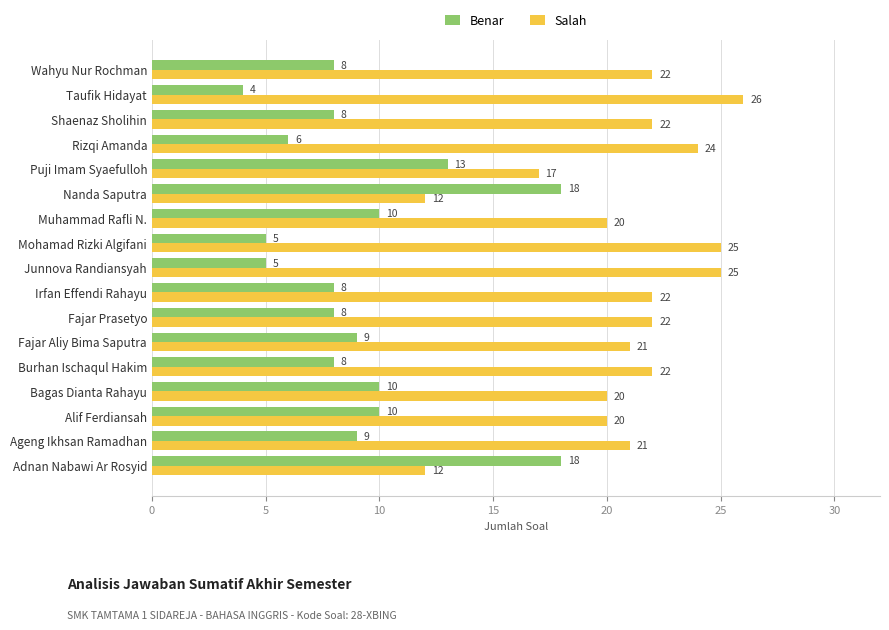

What is the maximum value for Salah?

26